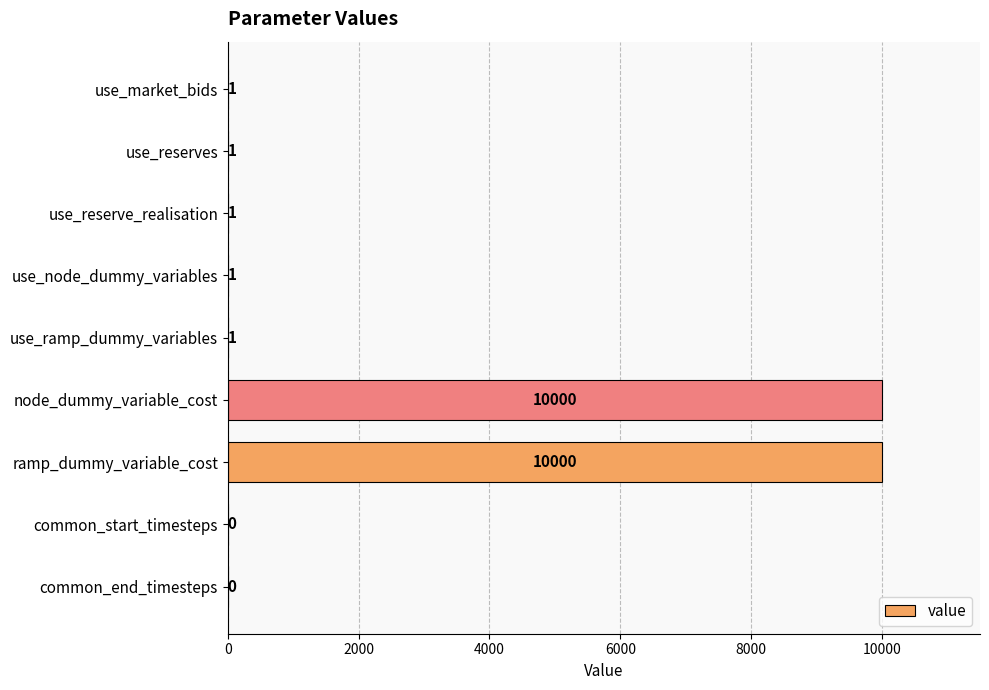

What is the ratio of the value at use_market_bids to the value at use_reserve_realisation?

1.0